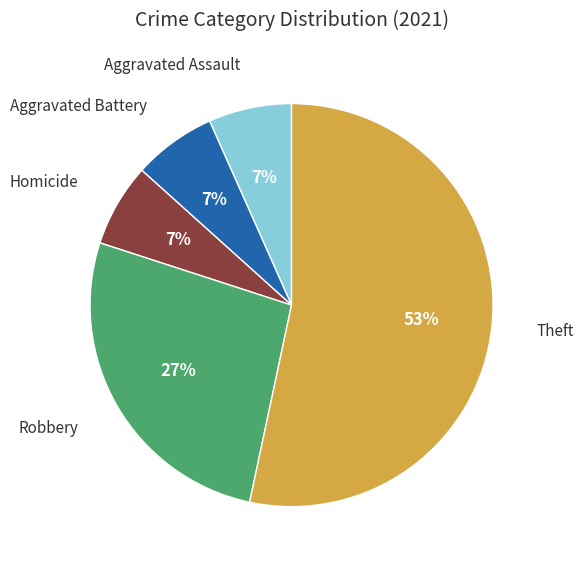

To the nearest percent, what is the average slice percentage?

20%